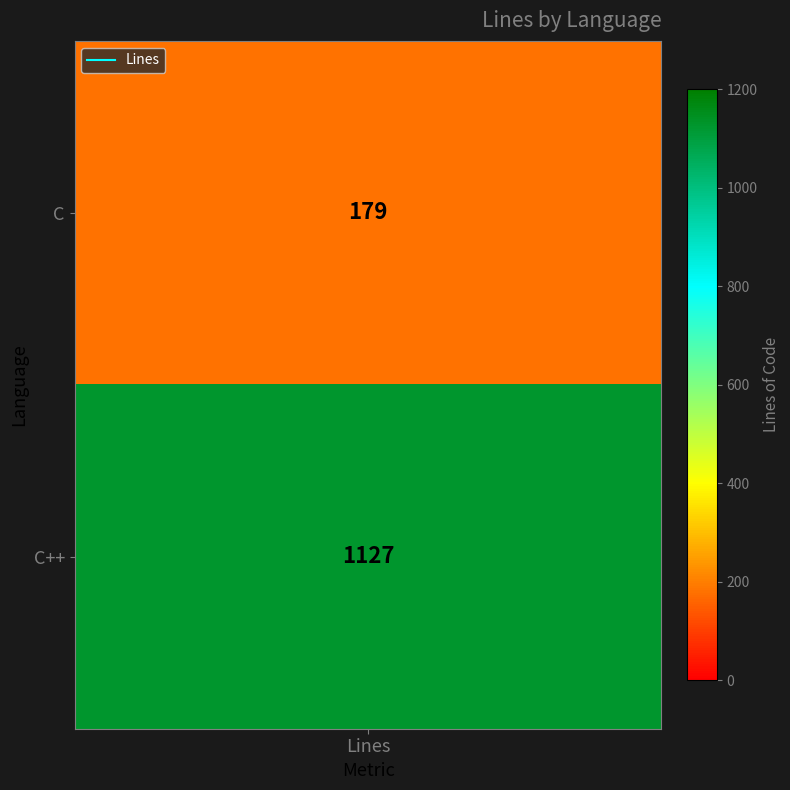

How many values are between 179 and 1127?

2